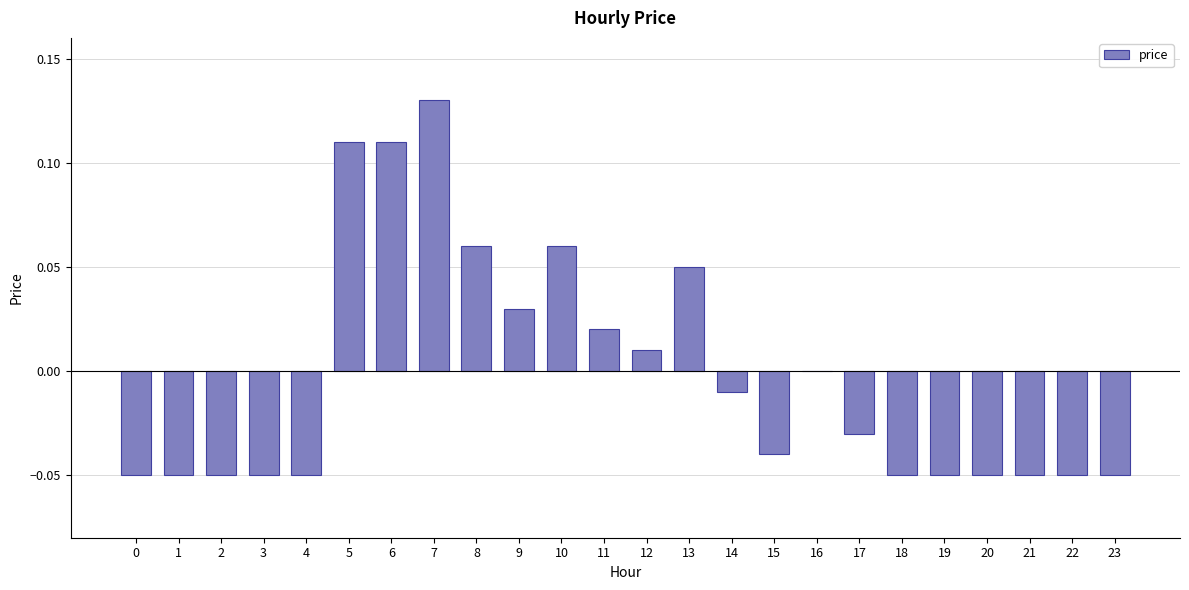

What is the change in value from 3 to 12?

+0.1